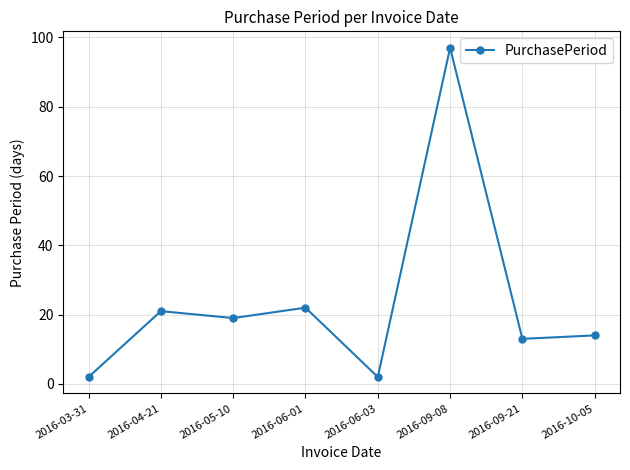

What is the label of the 8th point from the right?

2016-03-31